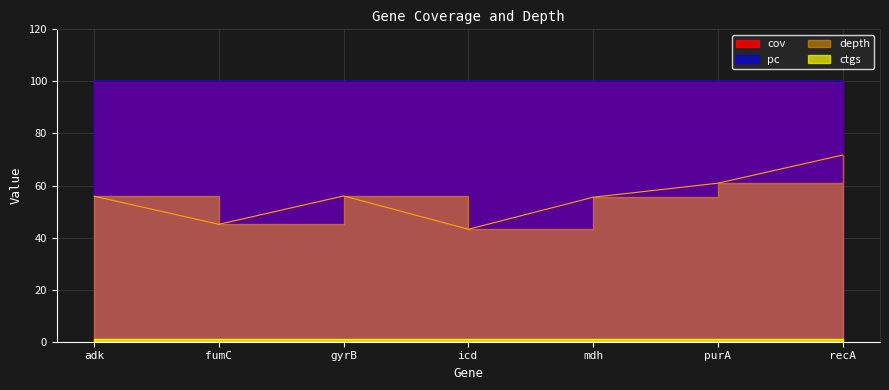

What is the average value of the depth series?

55.5